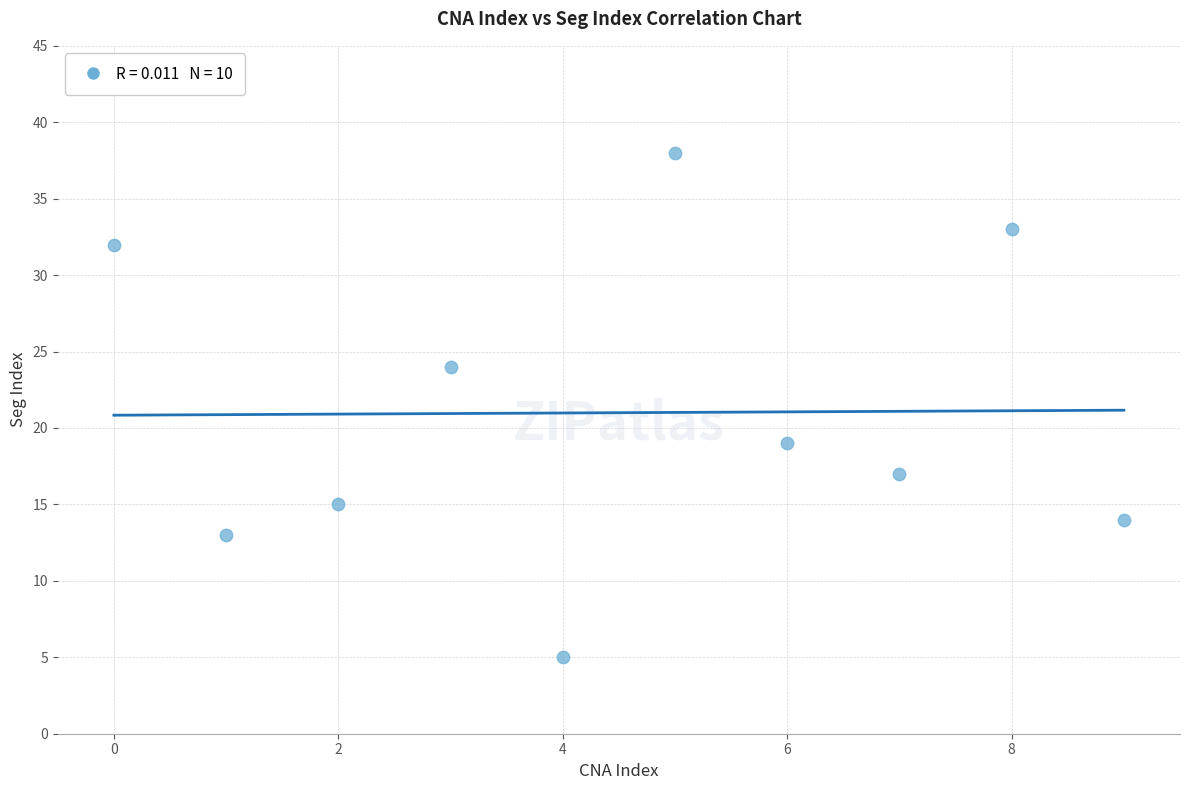

What Y value in the scatter plot is closest to 21?

19